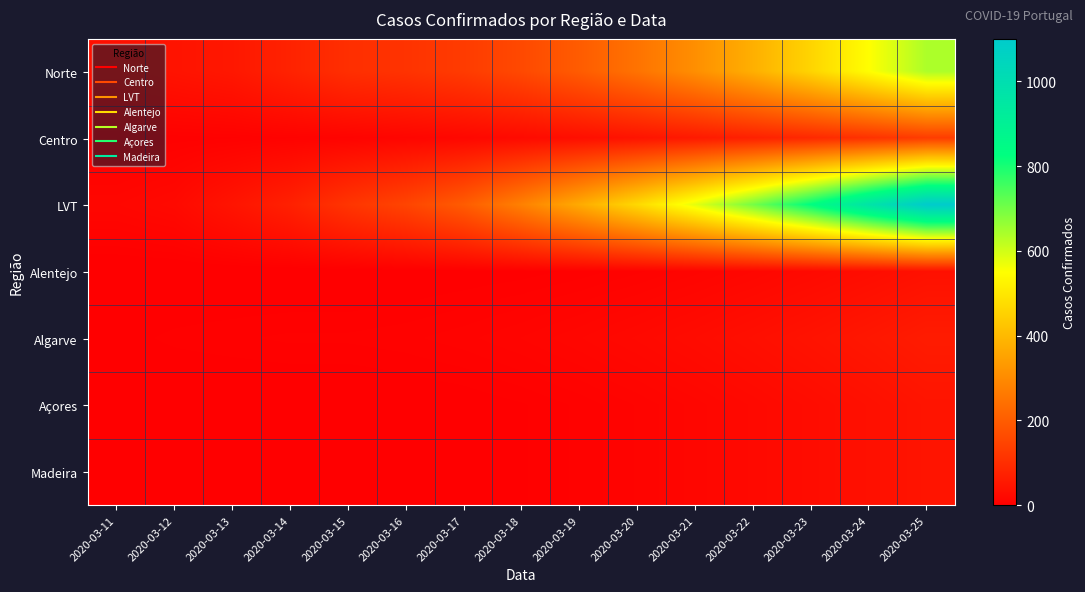

Reading left to right, what are all the values shown in this chart?

Norte: 2020-03-11=36	2020-03-12=44	2020-03-13=53	2020-03-14=77	2020-03-15=103	2020-03-16=112	2020-03-17=130	2020-03-18=160	2020-03-19=200	2020-03-20=250	2020-03-21=310	2020-03-22=380	2020-03-23=460	2020-03-24=550	2020-03-25=640
Centro: 2020-03-11=3	2020-03-12=5	2020-03-13=6	2020-03-14=8	2020-03-15=10	2020-03-16=14	2020-03-17=18	2020-03-18=25	2020-03-19=34	2020-03-20=45	2020-03-21=58	2020-03-22=73	2020-03-23=90	2020-03-24=110	2020-03-25=132
LVT: 2020-03-11=17	2020-03-12=23	2020-03-13=46	2020-03-14=73	2020-03-15=116	2020-03-16=150	2020-03-17=200	2020-03-18=280	2020-03-19=370	2020-03-20=470	2020-03-21=580	2020-03-22=700	2020-03-23=830	2020-03-24=970	2020-03-25=1100
Alentejo: 2020-03-11=0	2020-03-12=0	2020-03-13=0	2020-03-14=0	2020-03-15=0	2020-03-16=1	2020-03-17=2	2020-03-18=3	2020-03-19=5	2020-03-20=8	2020-03-21=12	2020-03-22=17	2020-03-23=23	2020-03-24=30	2020-03-25=38
Algarve: 2020-03-11=3	2020-03-12=5	2020-03-13=6	2020-03-14=7	2020-03-15=7	2020-03-16=8	2020-03-17=10	2020-03-18=13	2020-03-19=17	2020-03-20=22	2020-03-21=28	2020-03-22=35	2020-03-23=43	2020-03-24=52	2020-03-25=62
Açores: 2020-03-11=0	2020-03-12=0	2020-03-13=0	2020-03-14=0	2020-03-15=0	2020-03-16=1	2020-03-17=2	2020-03-18=4	2020-03-19=7	2020-03-20=11	2020-03-21=16	2020-03-22=22	2020-03-23=29	2020-03-24=37	2020-03-25=46
Madeira: 2020-03-11=0	2020-03-12=0	2020-03-13=0	2020-03-14=0	2020-03-15=0	2020-03-16=1	2020-03-17=2	2020-03-18=4	2020-03-19=7	2020-03-20=11	2020-03-21=16	2020-03-22=22	2020-03-23=29	2020-03-24=37	2020-03-25=46